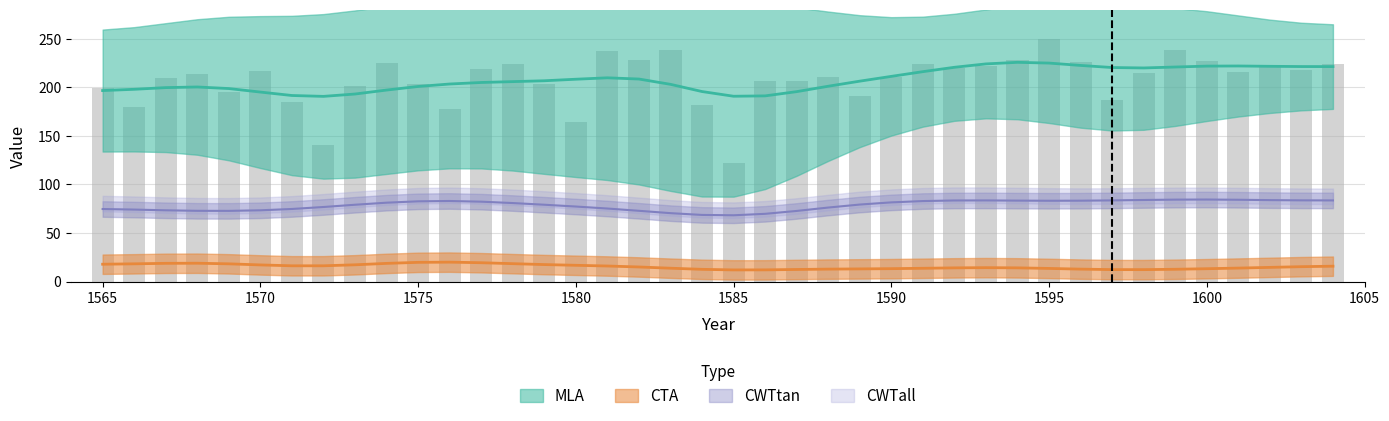

At 1591, list the series in order from largest to smallest.

MLA, CWTall, CWTtan, CTA